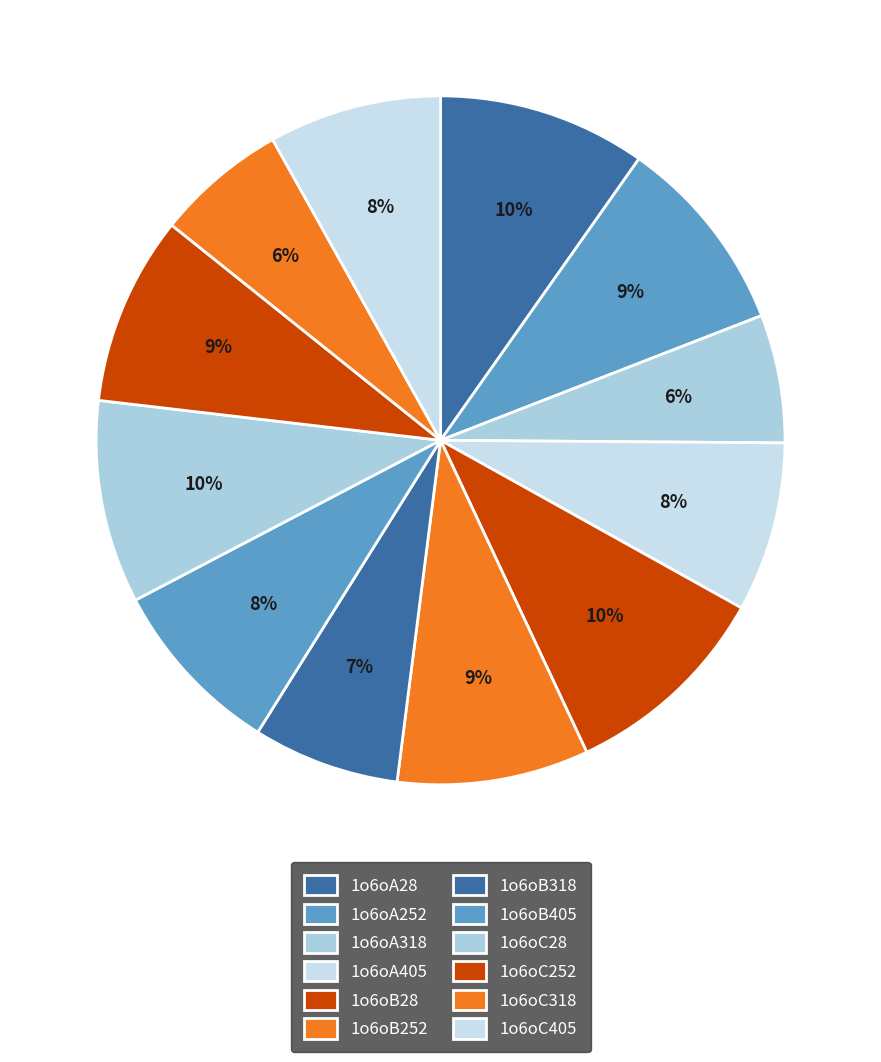

The 1o6oB318 slice represents 7% of the pie. True or false?

True